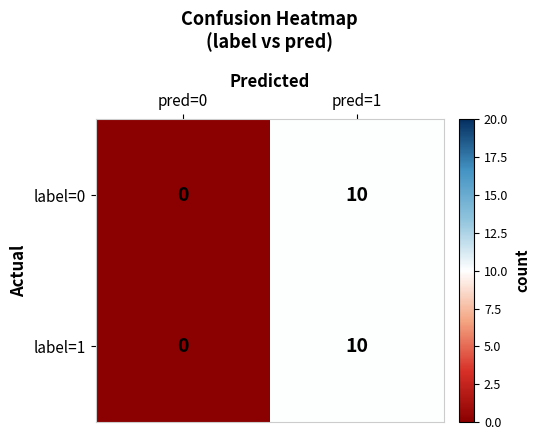

What is the average value of the label=1 series?

5